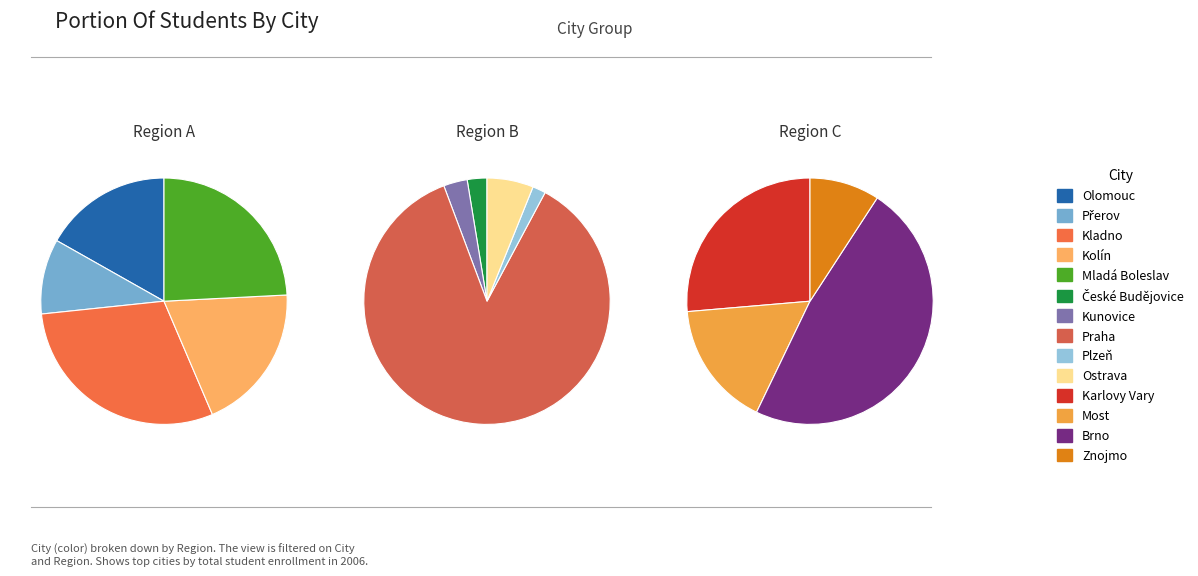

Is the sum of Karlovy Vary and Praha greater than half?

Yes